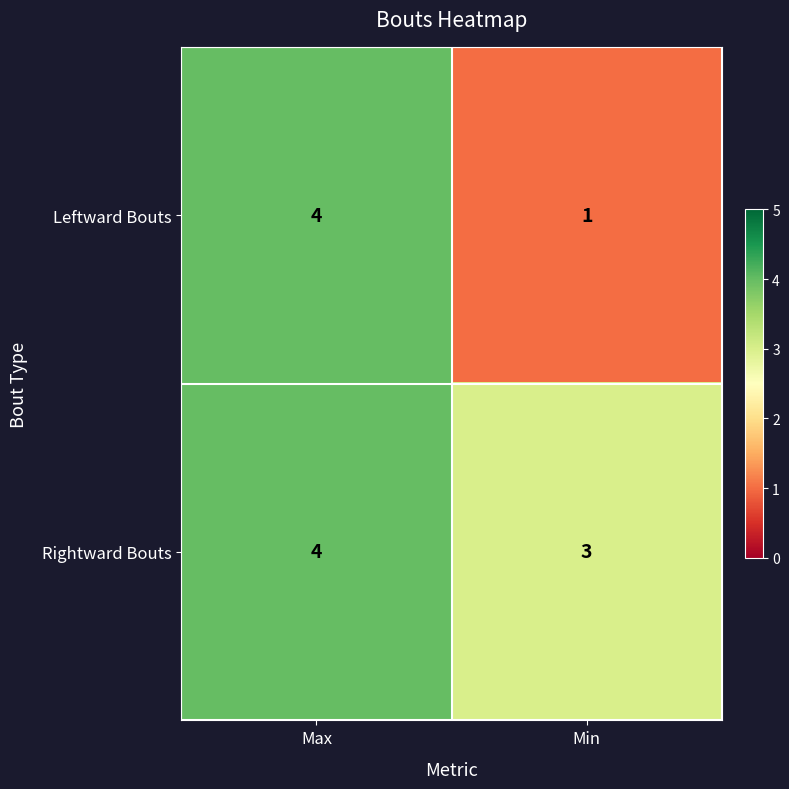

How many data points does each series have?

2